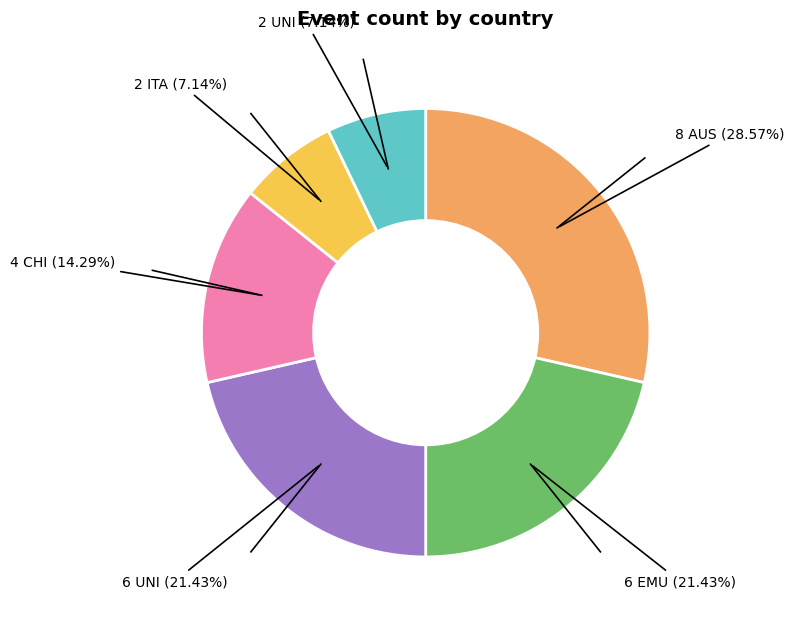

Is there a majority slice in this chart?

No